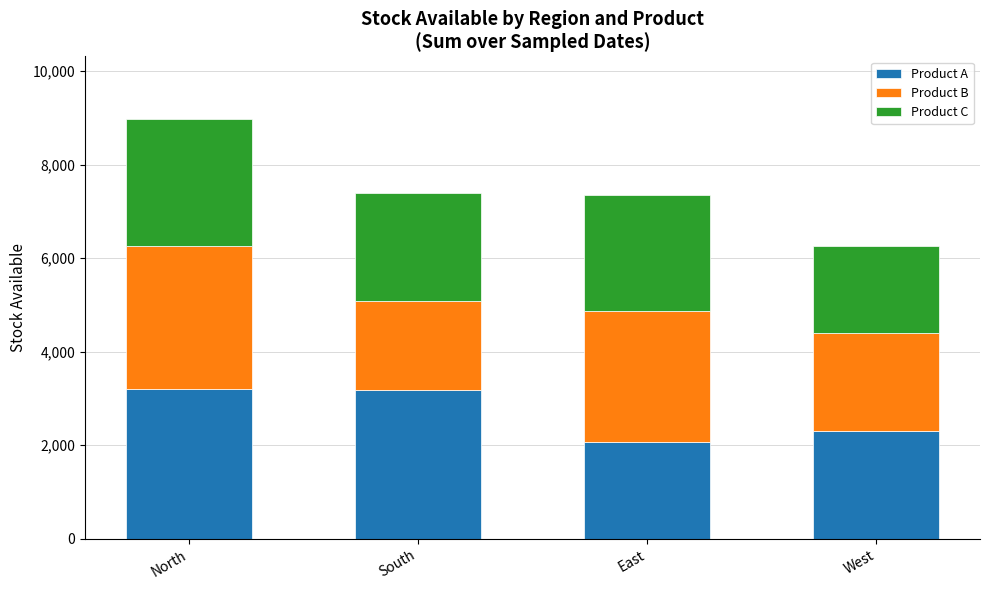

Read the Product A value at West.

2313